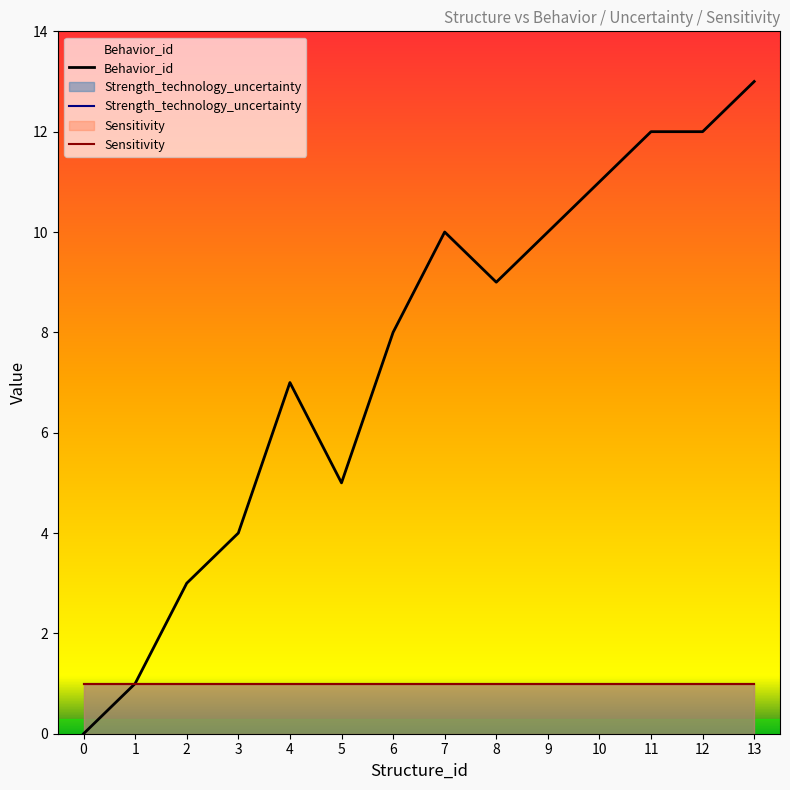

Rank the series at 1 from highest to lowest value.

Behavior_id, Strength_technology_uncertainty, Sensitivity